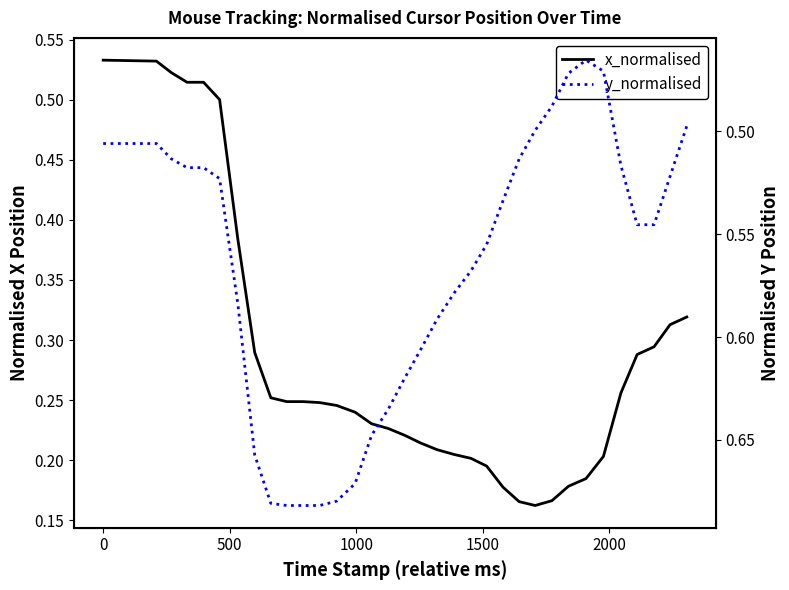

What are all the series names shown in the legend?

x_normalised, y_normalised